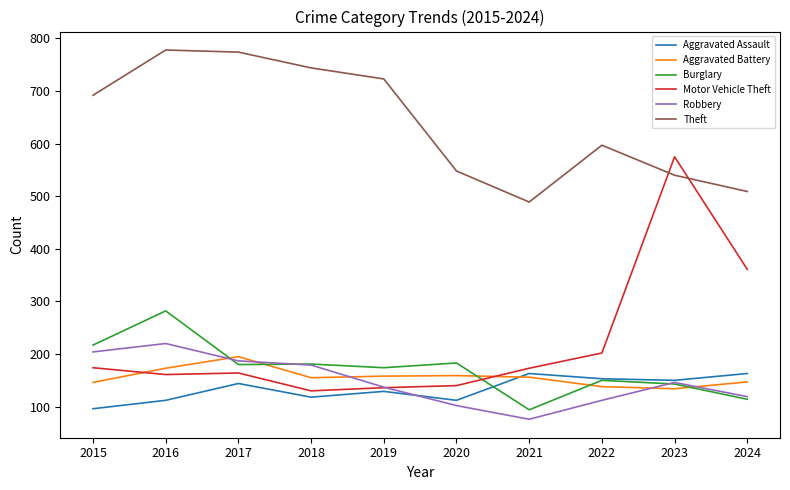

True or false: Theft and Robbery cross at least once.

False